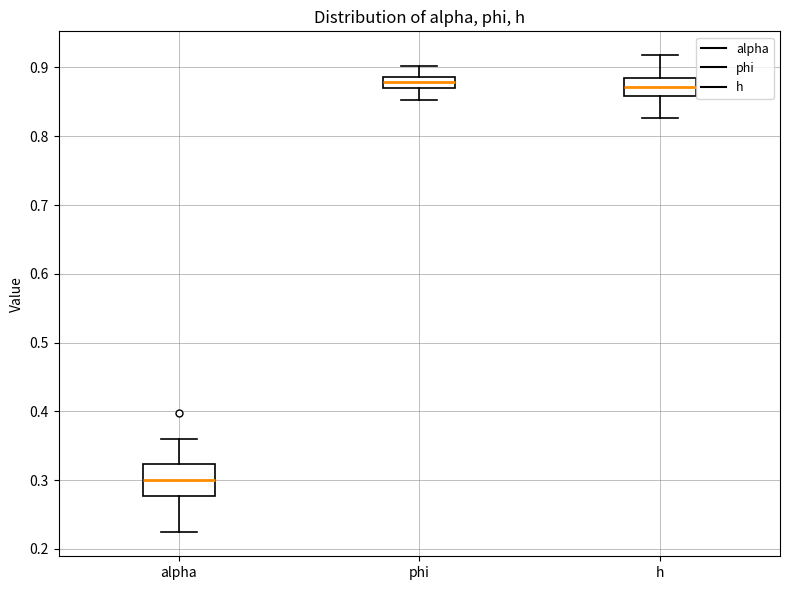

Reading left to right, read every box against the y-axis: the position of its median line, the range the box covers, and the ends of its whiskers. The values are not printed on the chart, so give them approximately, as read against the axis.

alpha: median 0.30, box 0.28 to 0.32, whiskers 0.22 to 0.36
phi: median 0.88, box 0.87 to 0.89, whiskers 0.85 to 0.90
h: median 0.87, box 0.86 to 0.88, whiskers 0.83 to 0.92